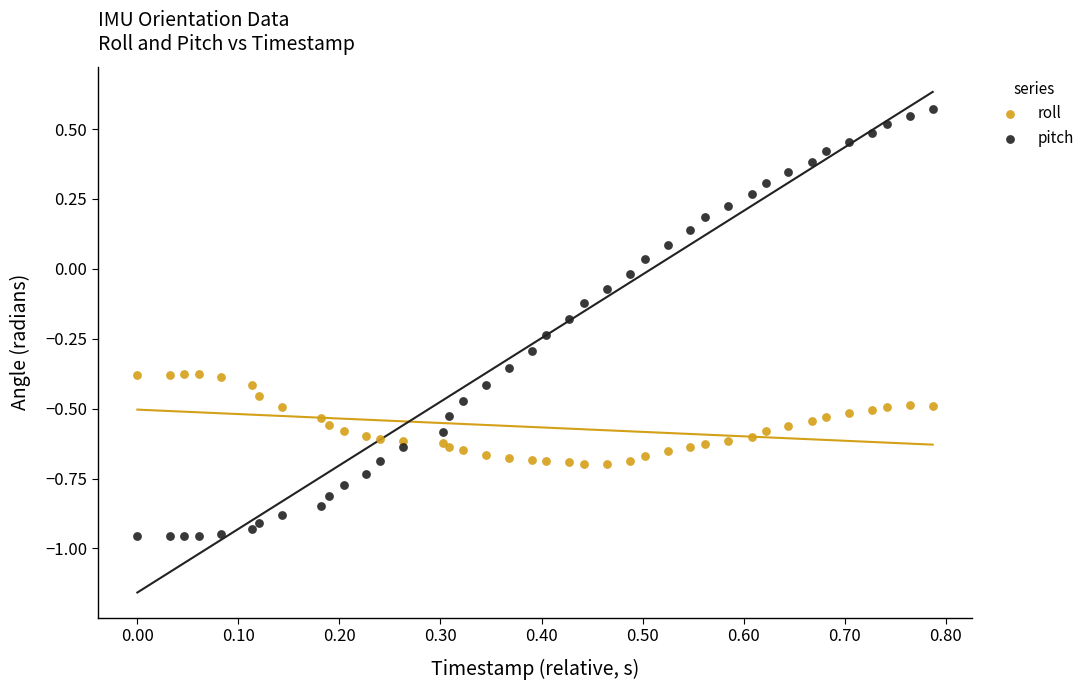

Which series reaches the minimum Y coordinate?

pitch